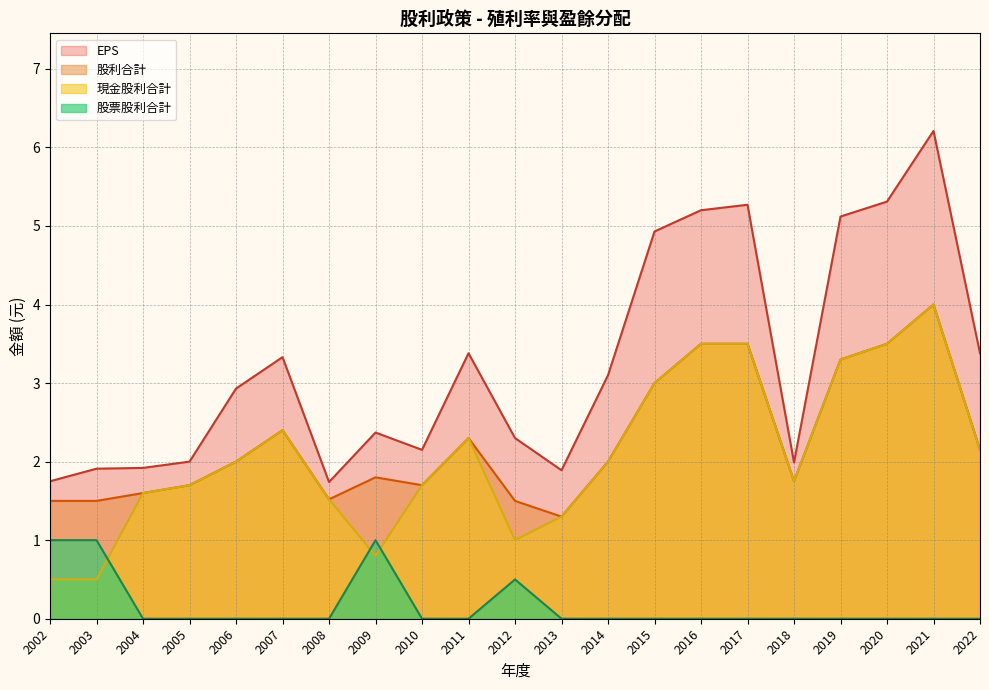

At which label is EPS closest to 3?

2006